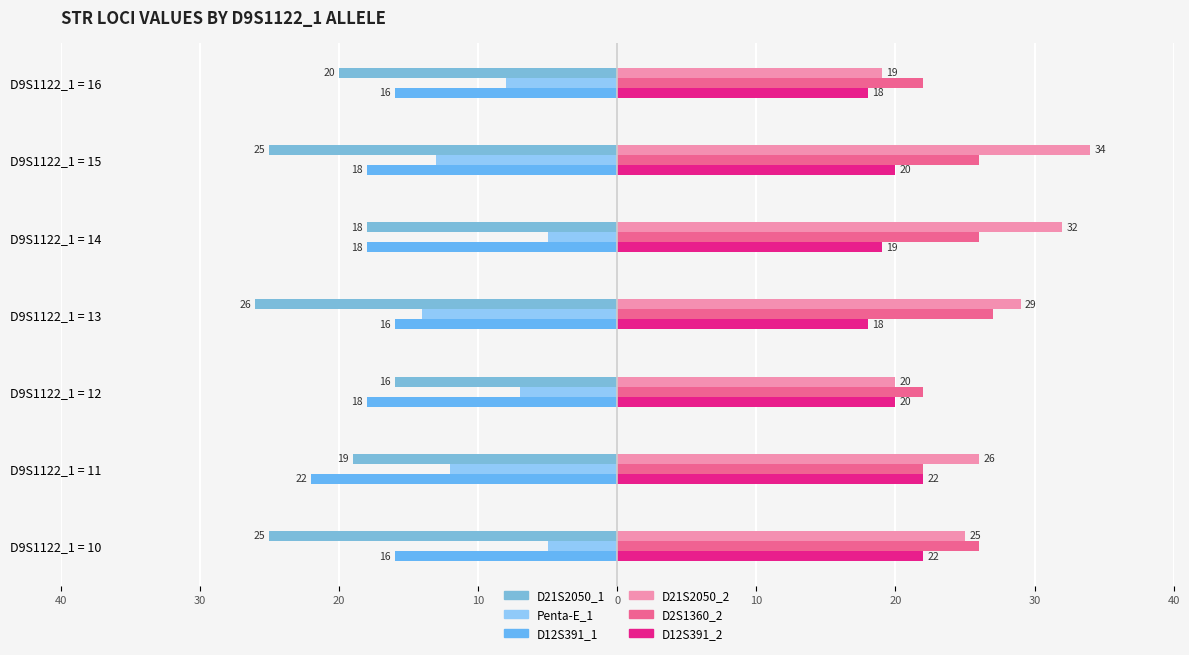

How many values in the D21S2050_2 series are below 26?

3